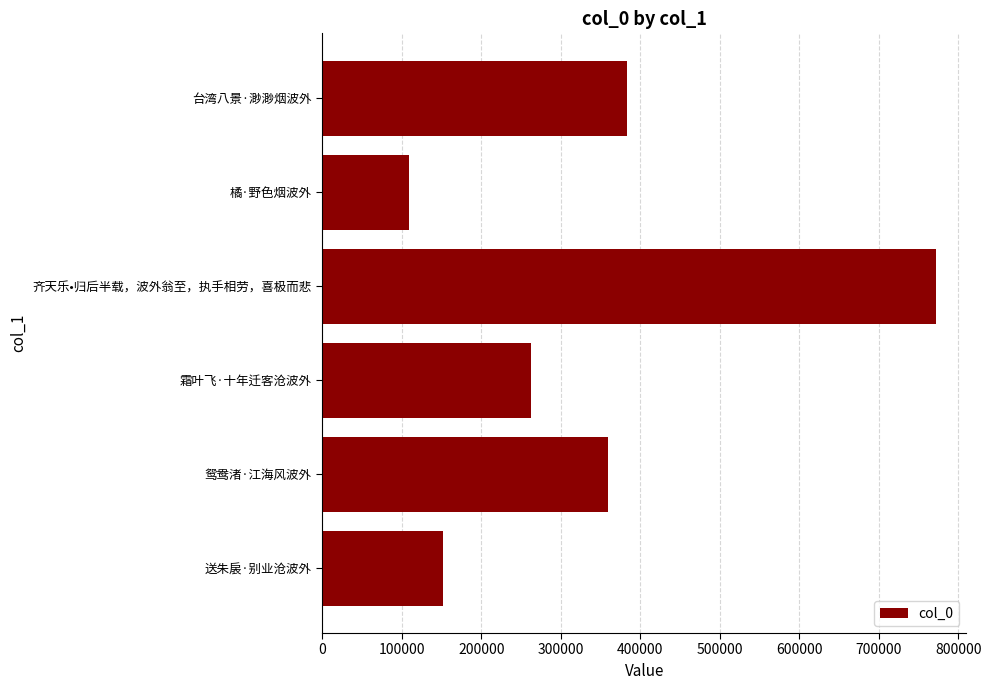

What is the difference between the second highest and minimum values?

273960